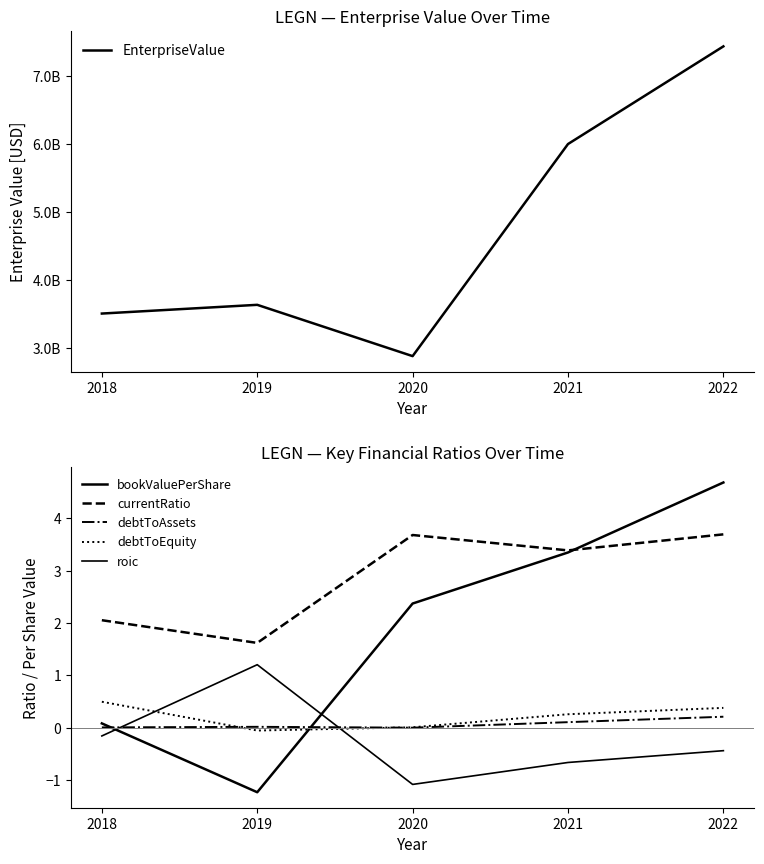

The value of currentRatio at 2021 is 5.8. True or false?

False